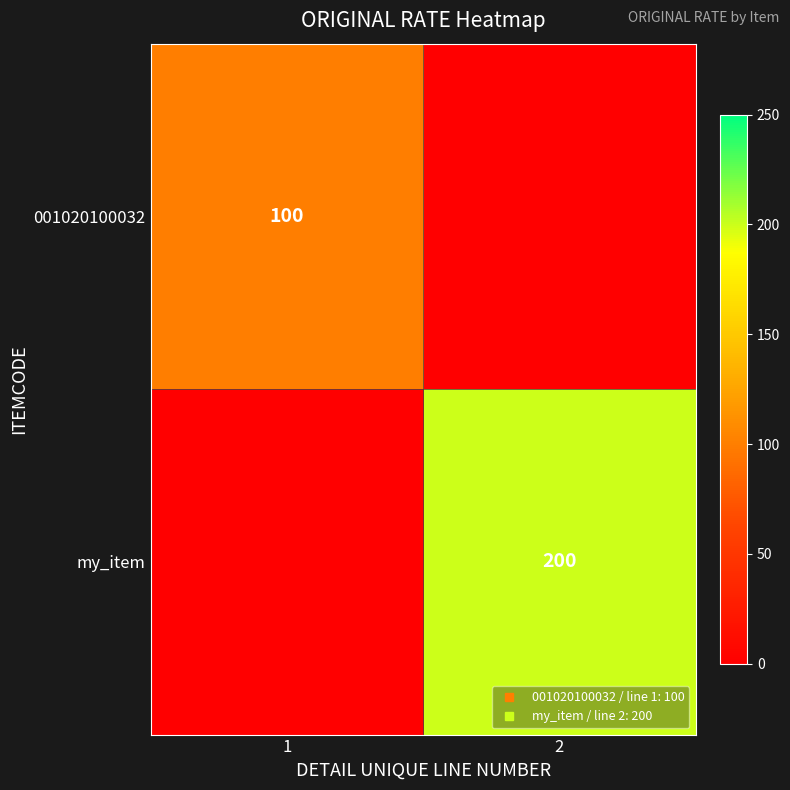

Which category has the highest value across all series?

2